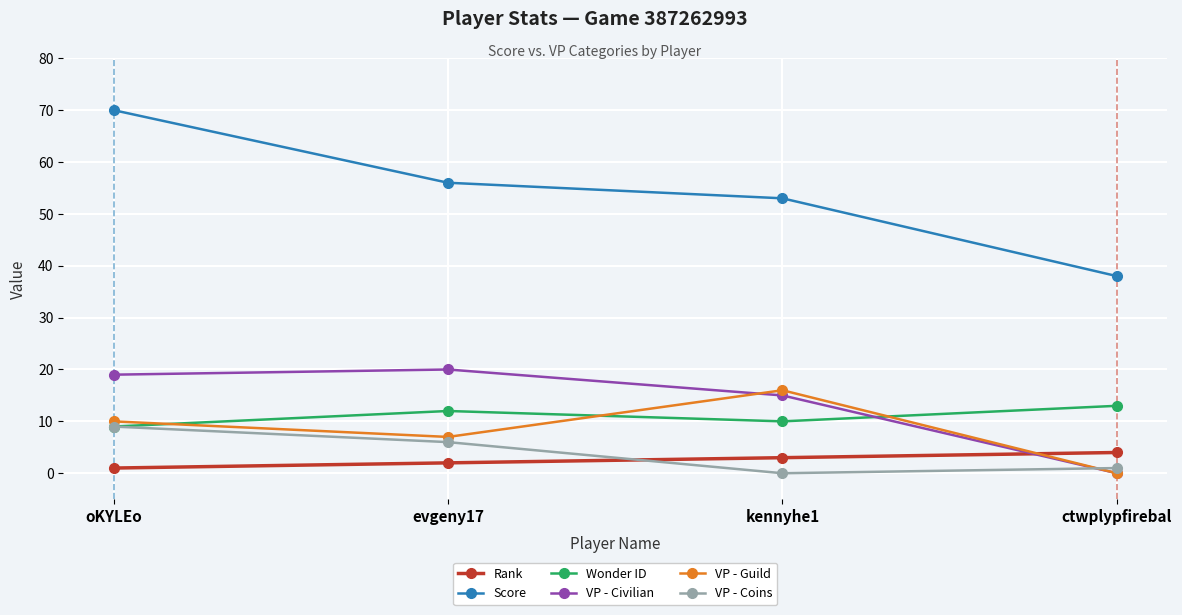

What is the highest value of the Wonder ID series?

13